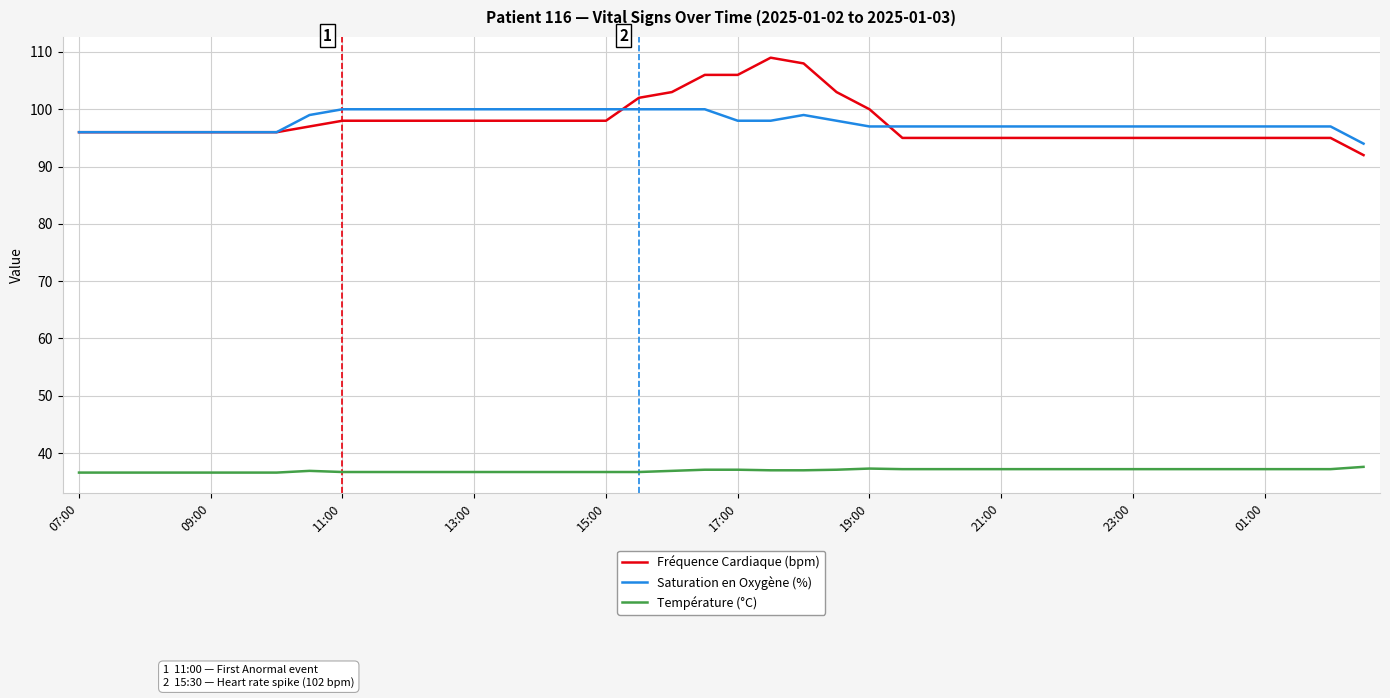

True or false: Température (°C) has more than 0 interior local peaks.

True